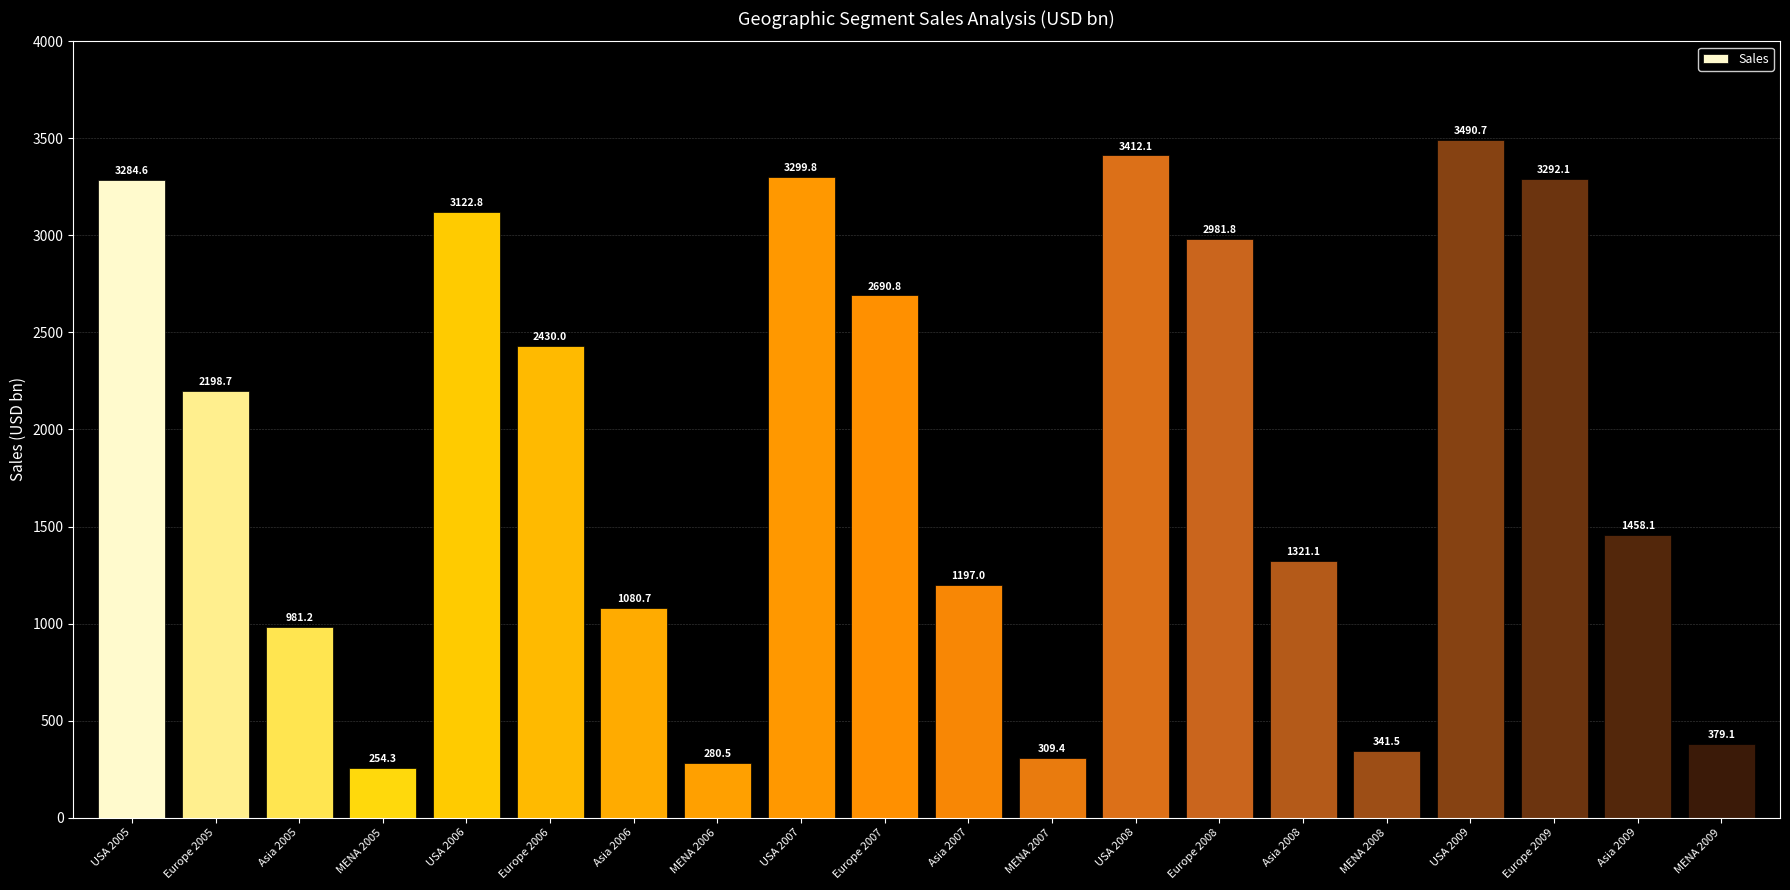

What position from the right is Europe 2006?

15